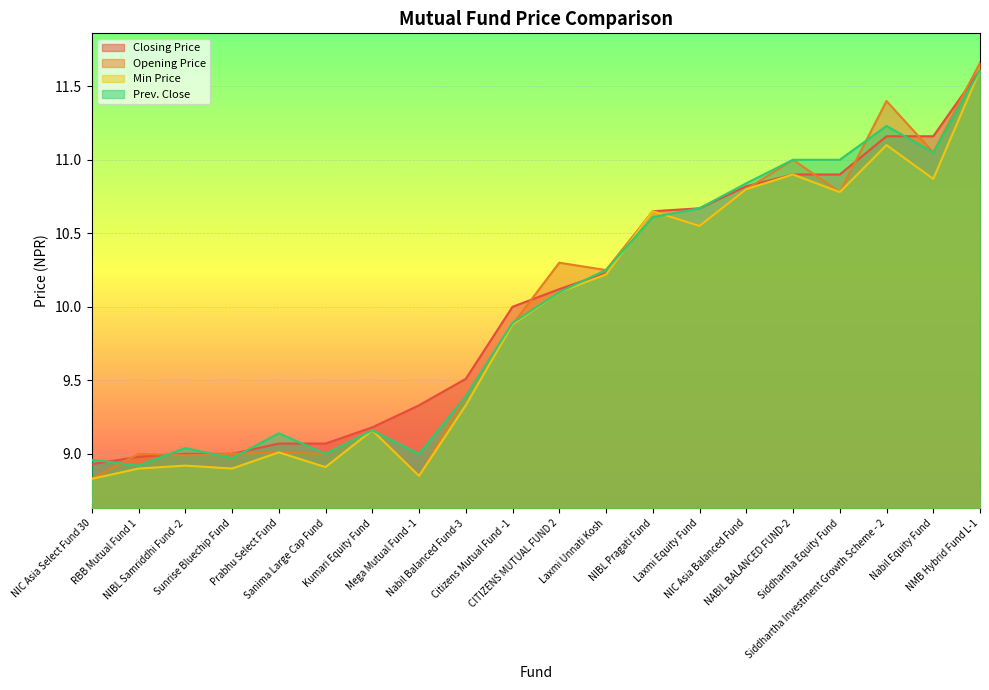

How many lines are shown in the chart?

4